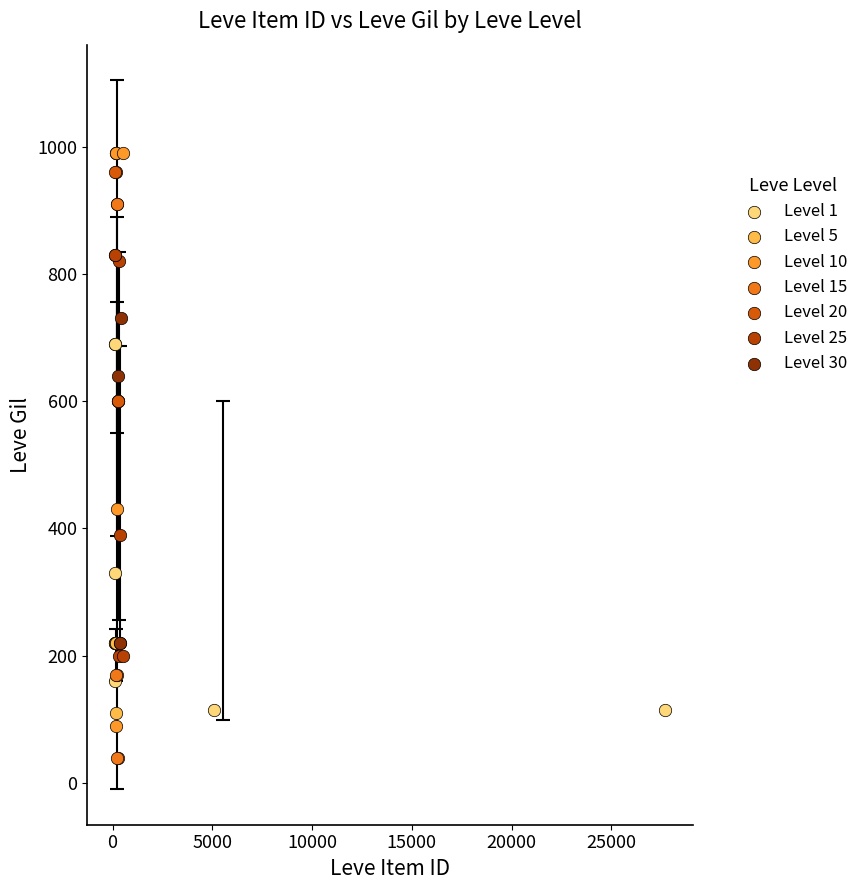

Which series contains the lowest Y value?

Level 15